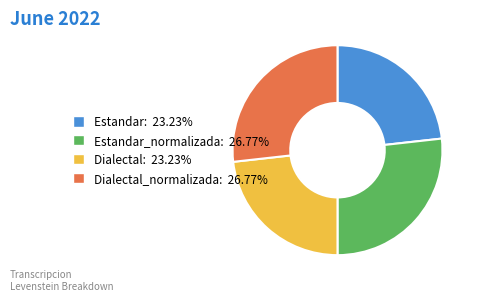

Is there a majority slice in this chart?

No